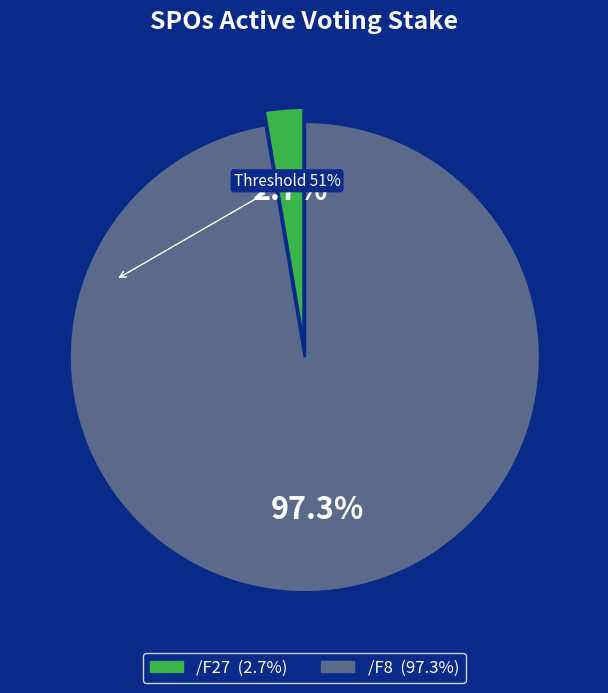

Is there a majority slice in this chart?

Yes